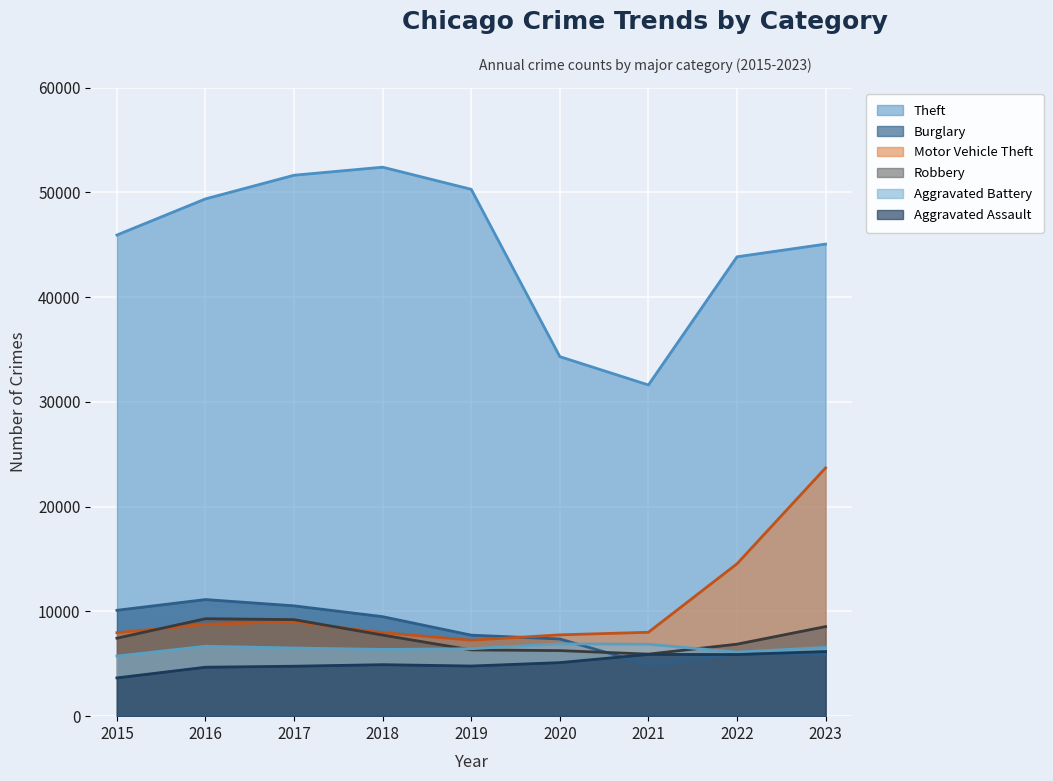

Which series changed the most between 2021 and 2023?

Motor Vehicle Theft